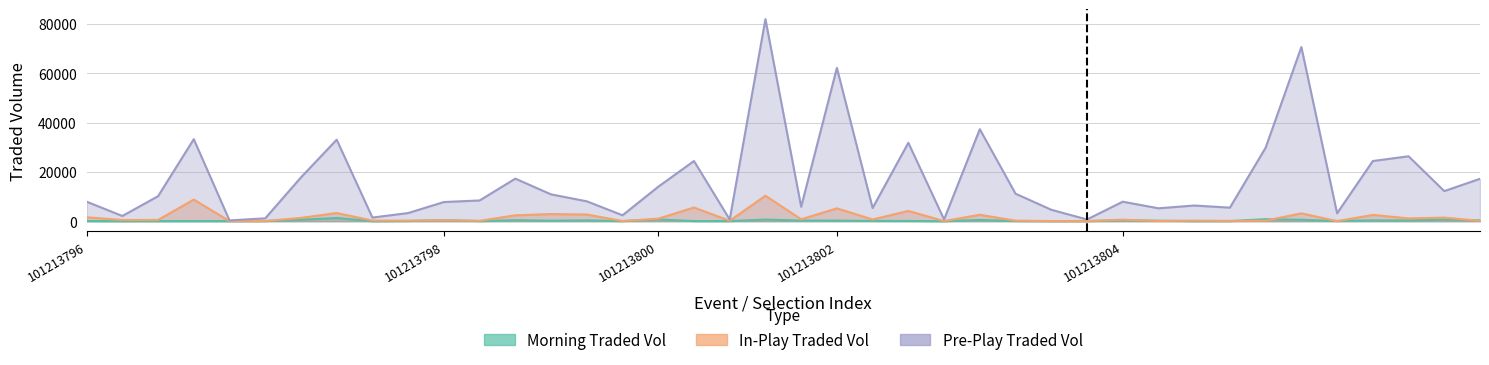

At which category is the sum across all series the highest?

101213798_4